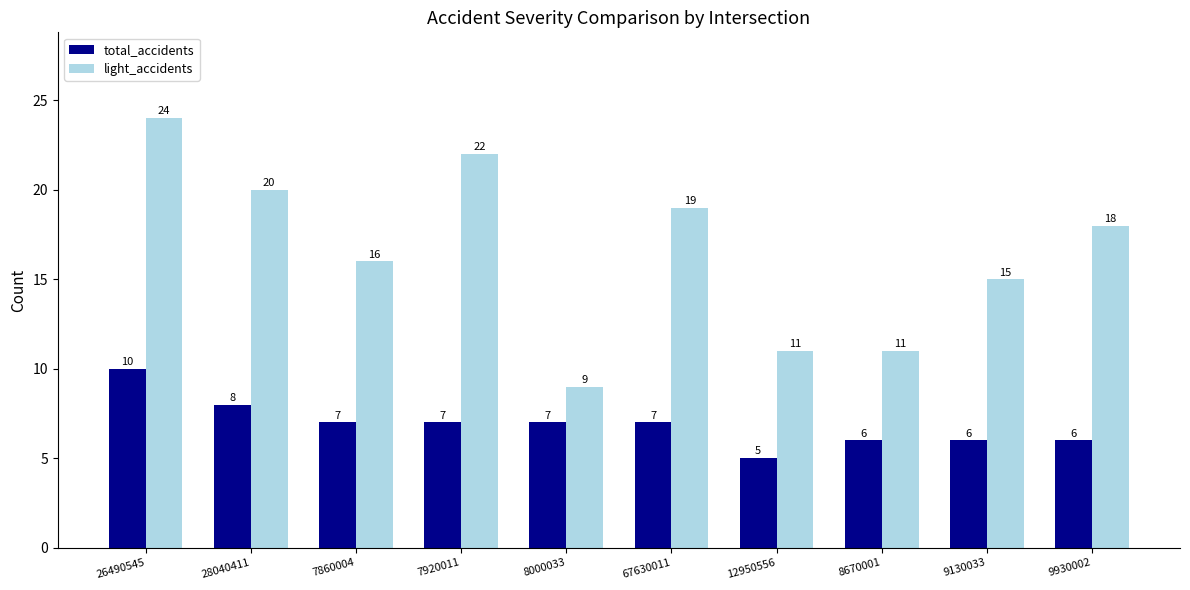

What is the total value across all series at 8670001?

17